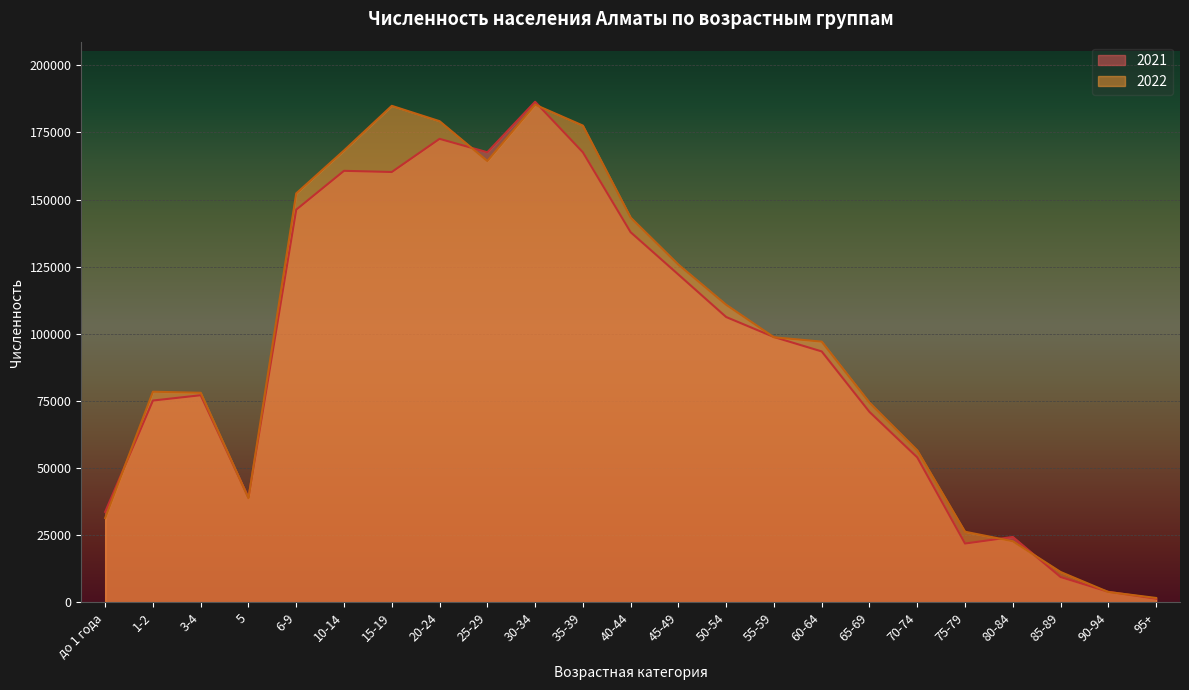

What value does the 2022 series have at 40-44, to the nearest 50?

143300